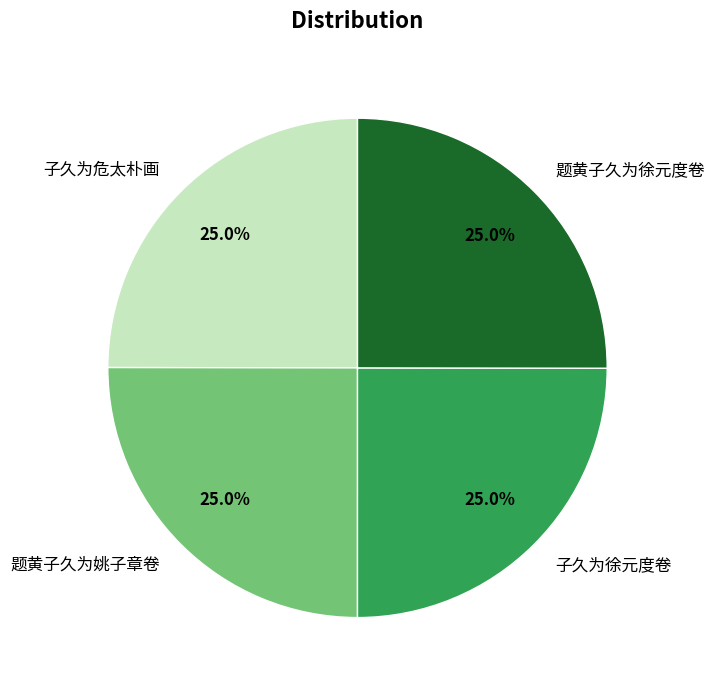

What percentage is NOT represented by 题黄子久为姚子章卷?

75.0%